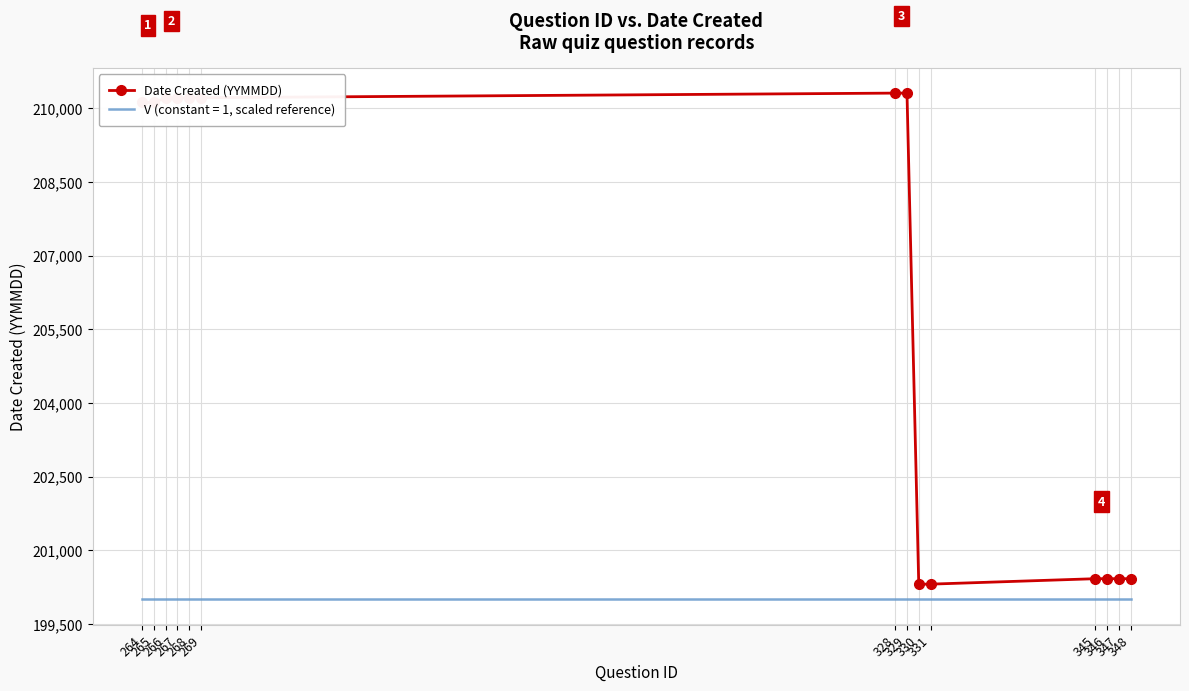

What is the difference between the maximum and minimum values in the Date Created (YYMMDD) series?

10000